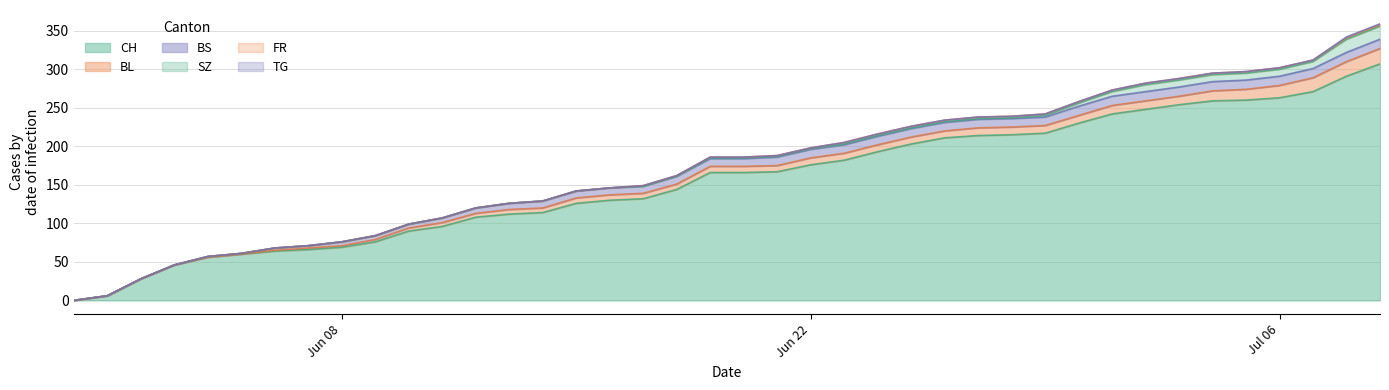

What is the highest value of the BS series?

12